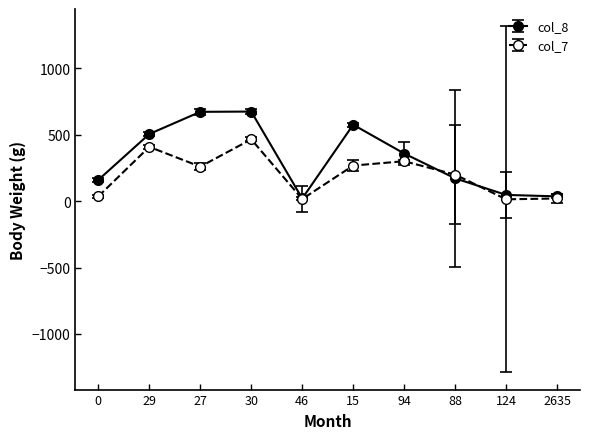

True or false: col_8 has more than 1 interior local peaks.

True